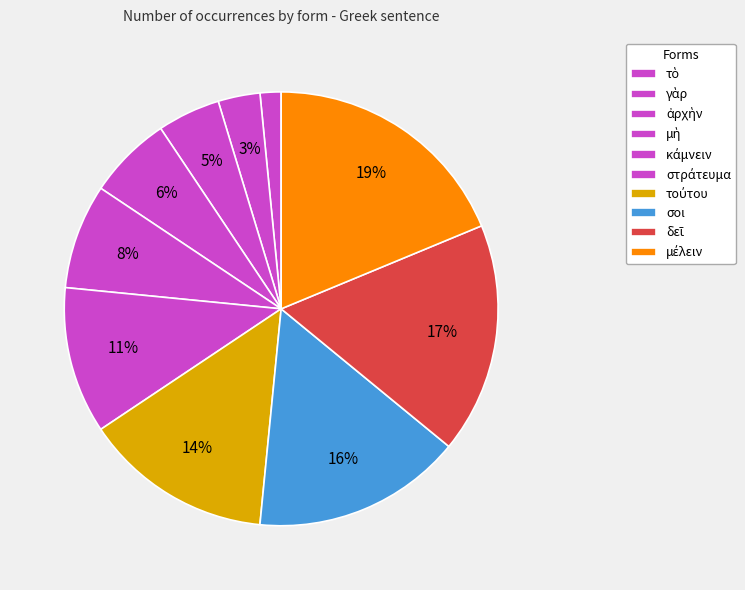

Which category has the smallest portion of the pie?

τὸ